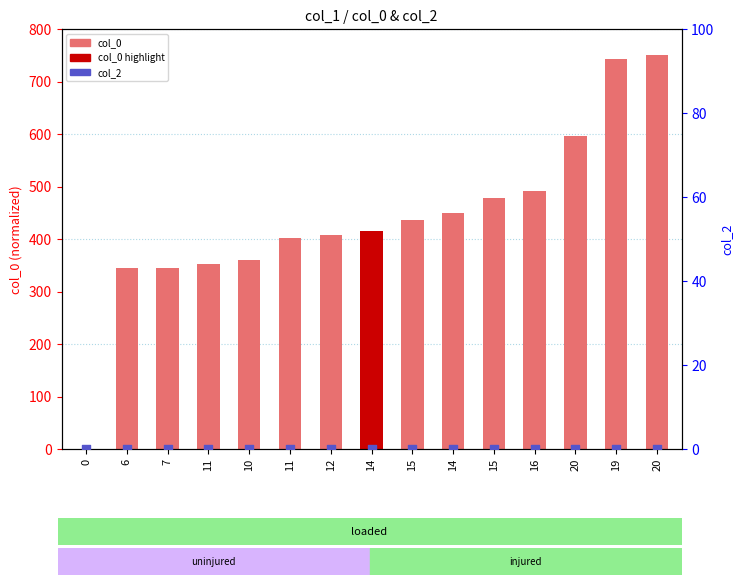

Which series has the largest total across all categories?

col_0 (count)